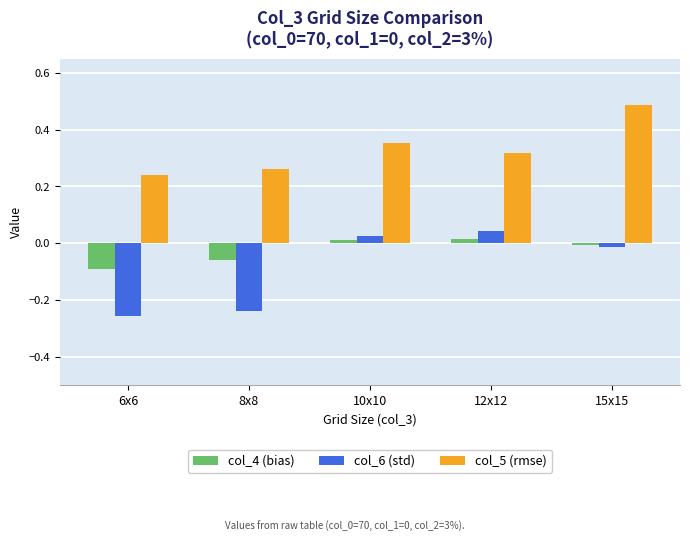

Is the value of col_6 (std) at 15x15 greater than the value of col_5 (rmse) at 10x10?

No